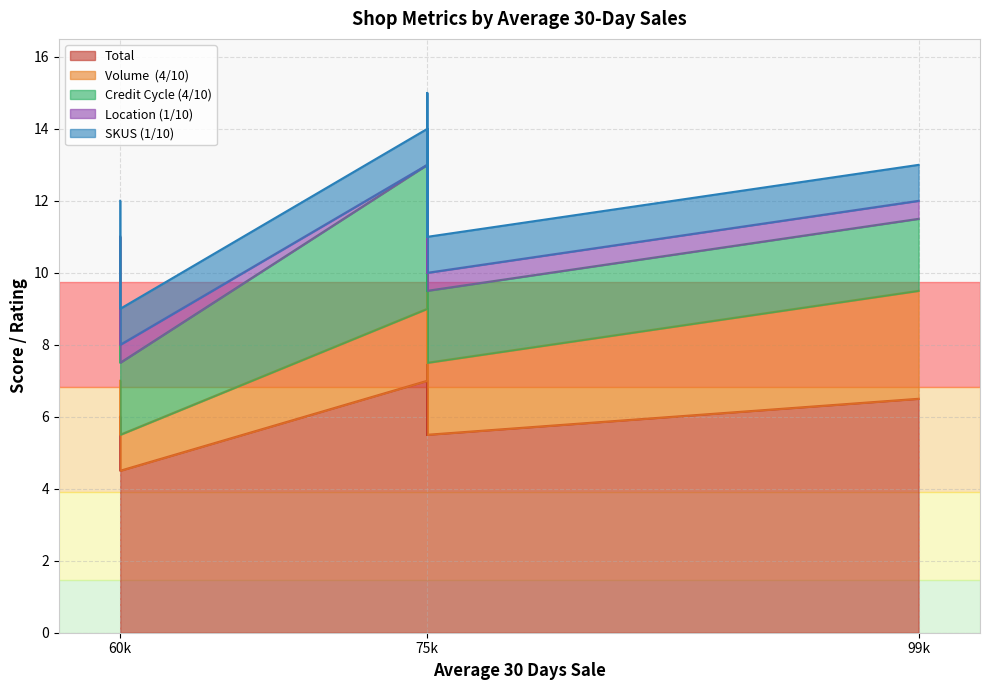

What is the average value of the Volume  (4/10) series?

2.0